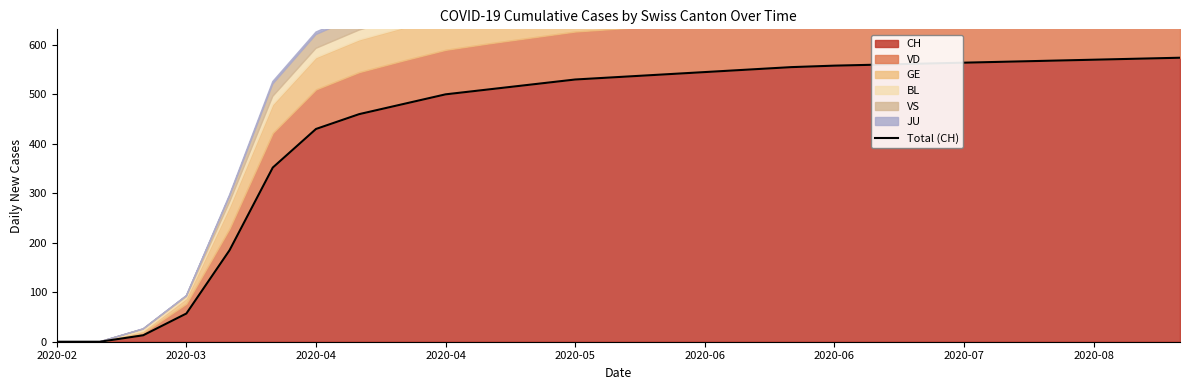

Reading right to left, extract all data points from this chart.

574	572	570	568	566	564	562	560	558	555	550	545	540	535	530	520	510	500	480	460	430	352	185	57	13	0	0